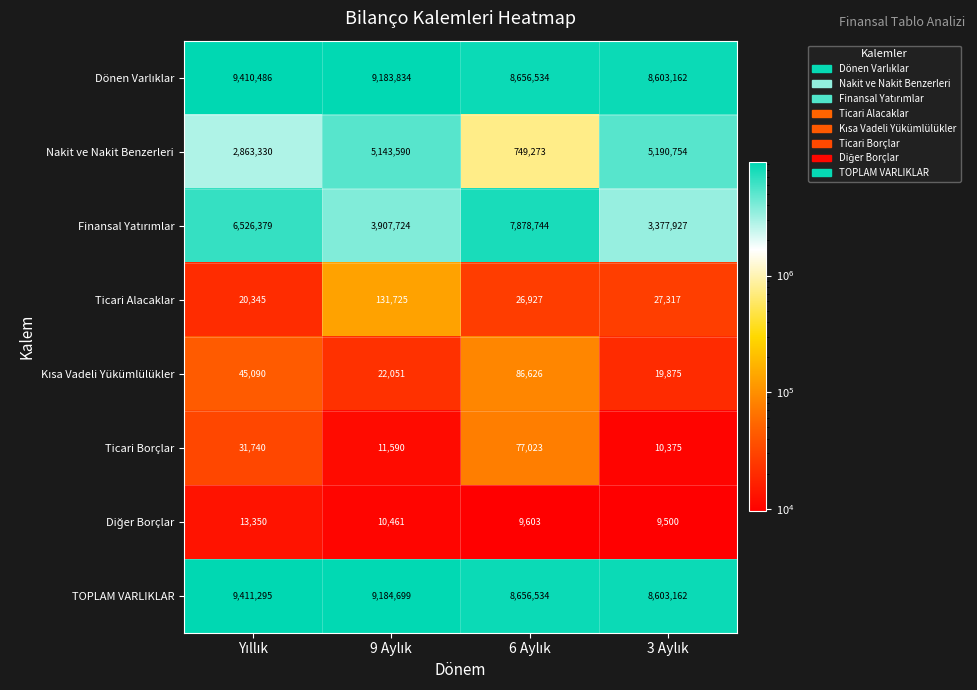

Which series has the largest total across all categories?

TOPLAM VARLIKLAR